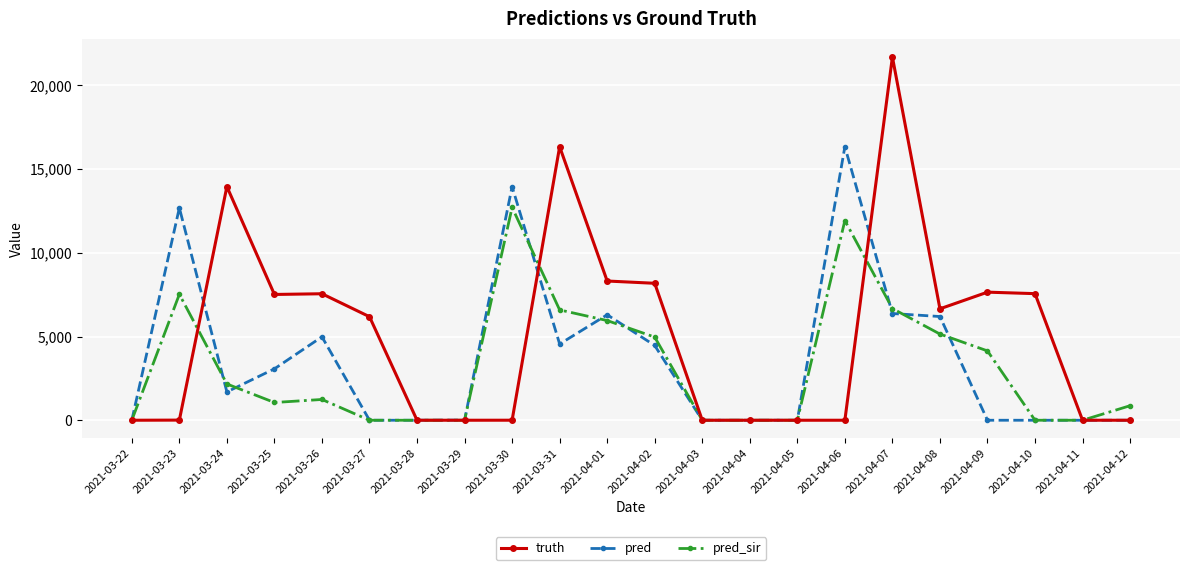

Which series has the largest range (max minus min)?

truth